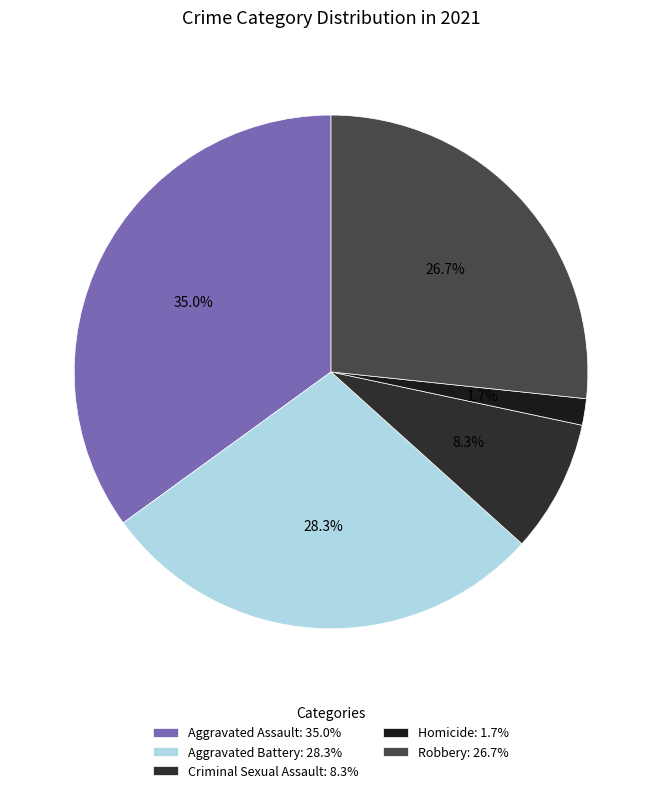

True or false: Robbery accounts for 12% of the total.

False